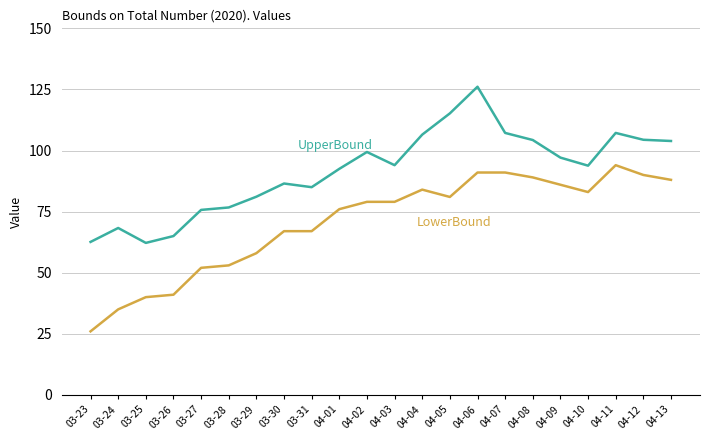

What is the maximum value shown in the chart?

126.1